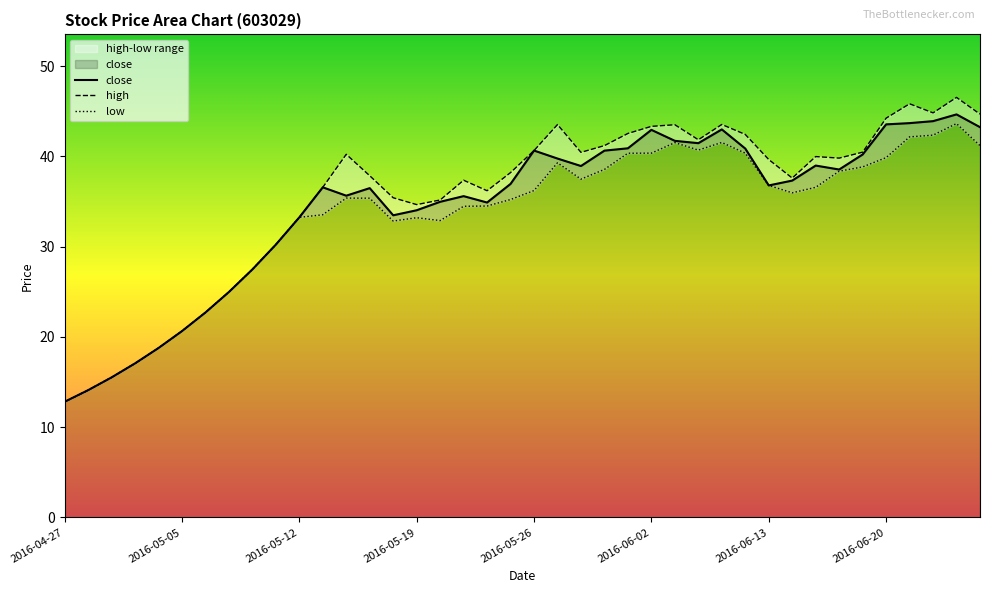

Where is the first local minimum for close?

2016-05-16